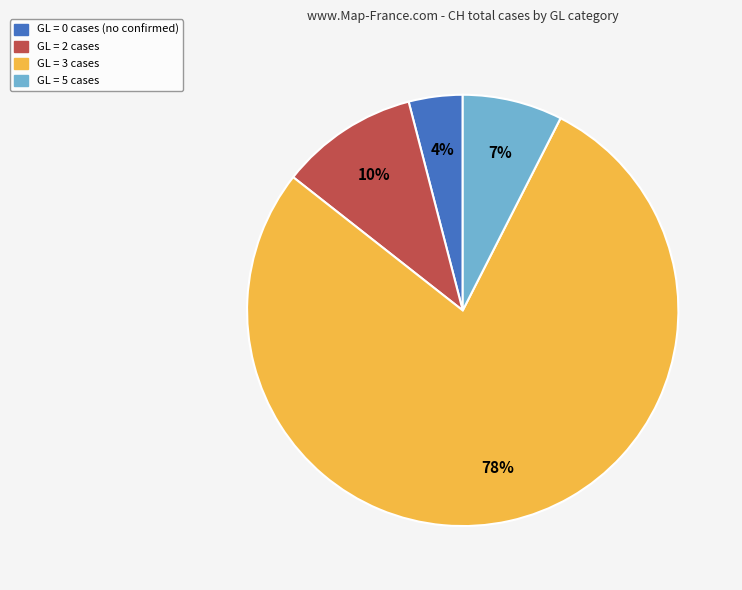

Do GL = 2 cases and GL = 5 cases together represent more than half of the pie?

No